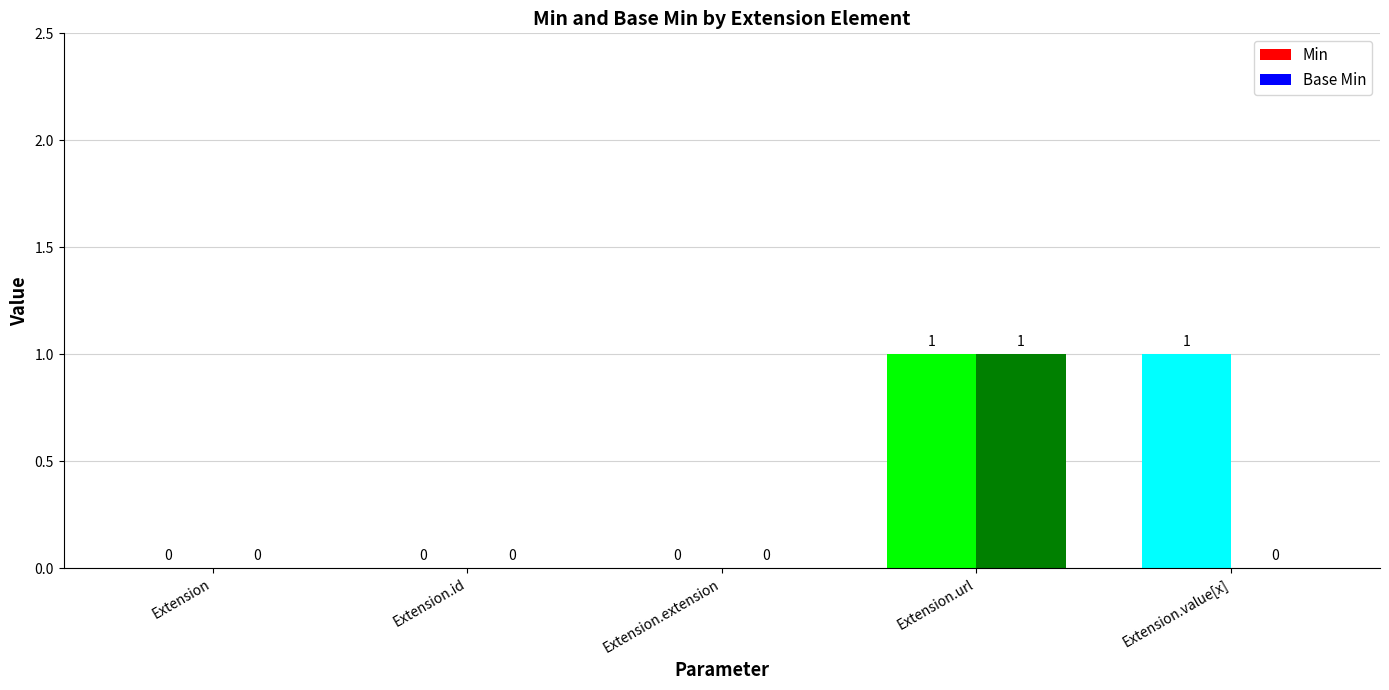

How many groups of bars are there?

5